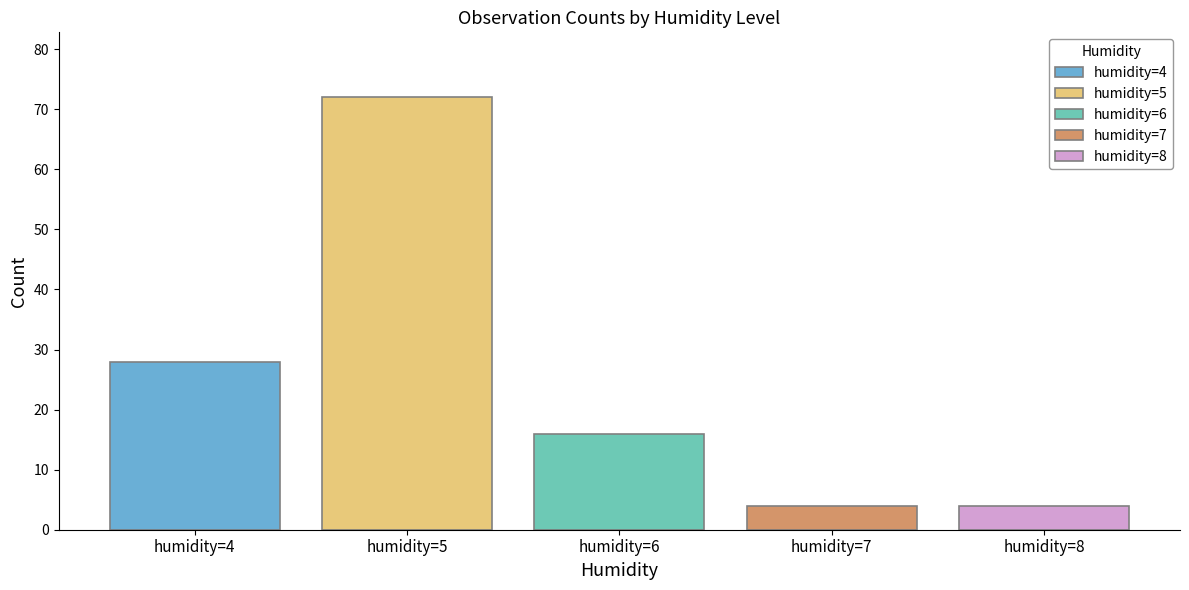

List the labels in order of humidity=5 value, smallest first.

humidity=6